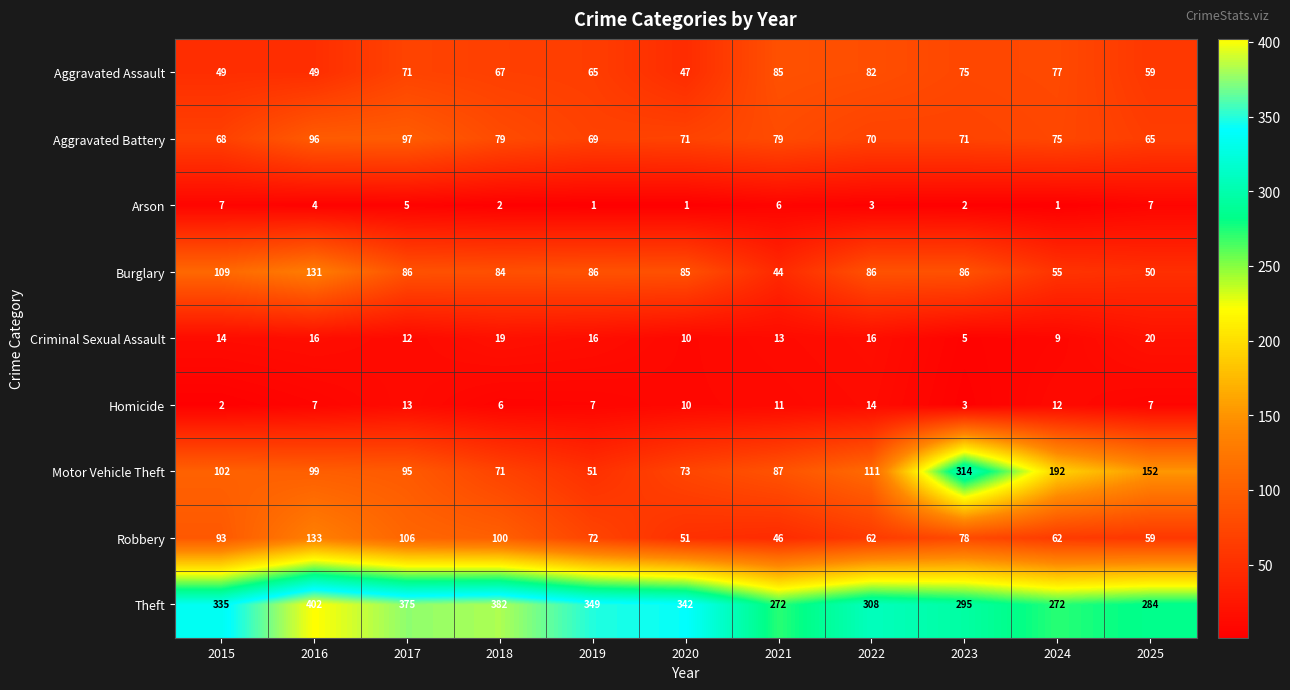

The value of Robbery at 2024 is 92. True or false?

False